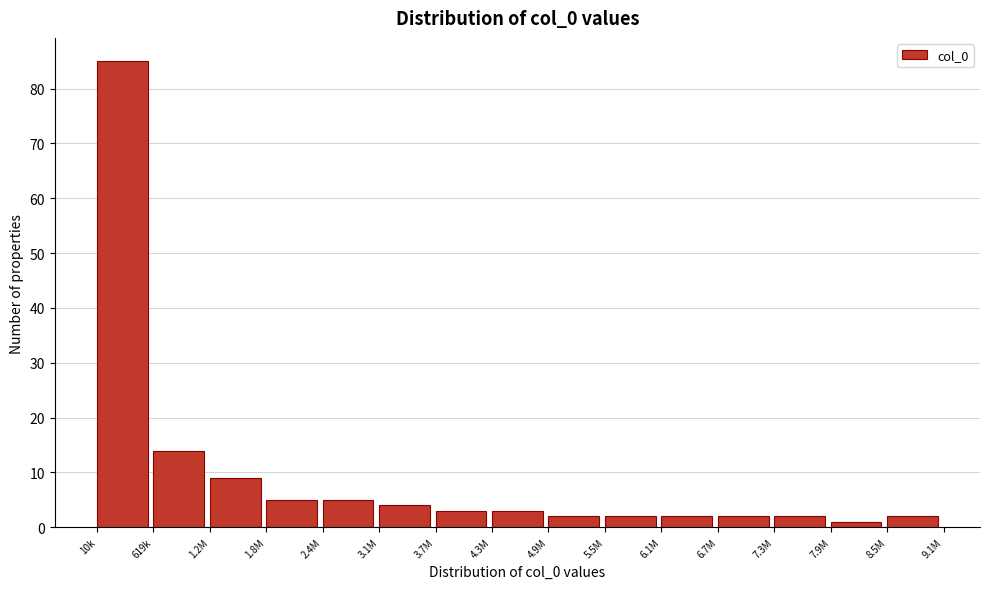

Reading left to right, what are all the values shown in this chart?

10k=85	619k=14	1.2M=9	1.8M=5	2.4M=5	3.1M=4	3.7M=3	4.3M=3	4.9M=2	5.5M=2	6.1M=2	6.7M=2	7.3M=2	7.9M=1	8.5M=2